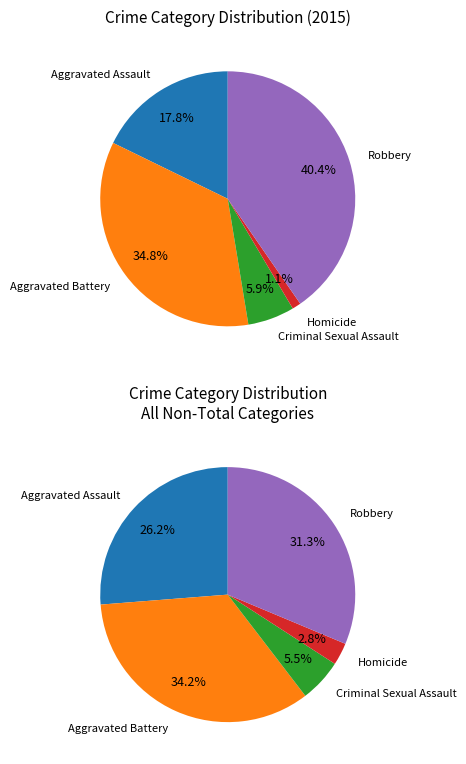

Which category has the biggest portion of the pie?

Robbery